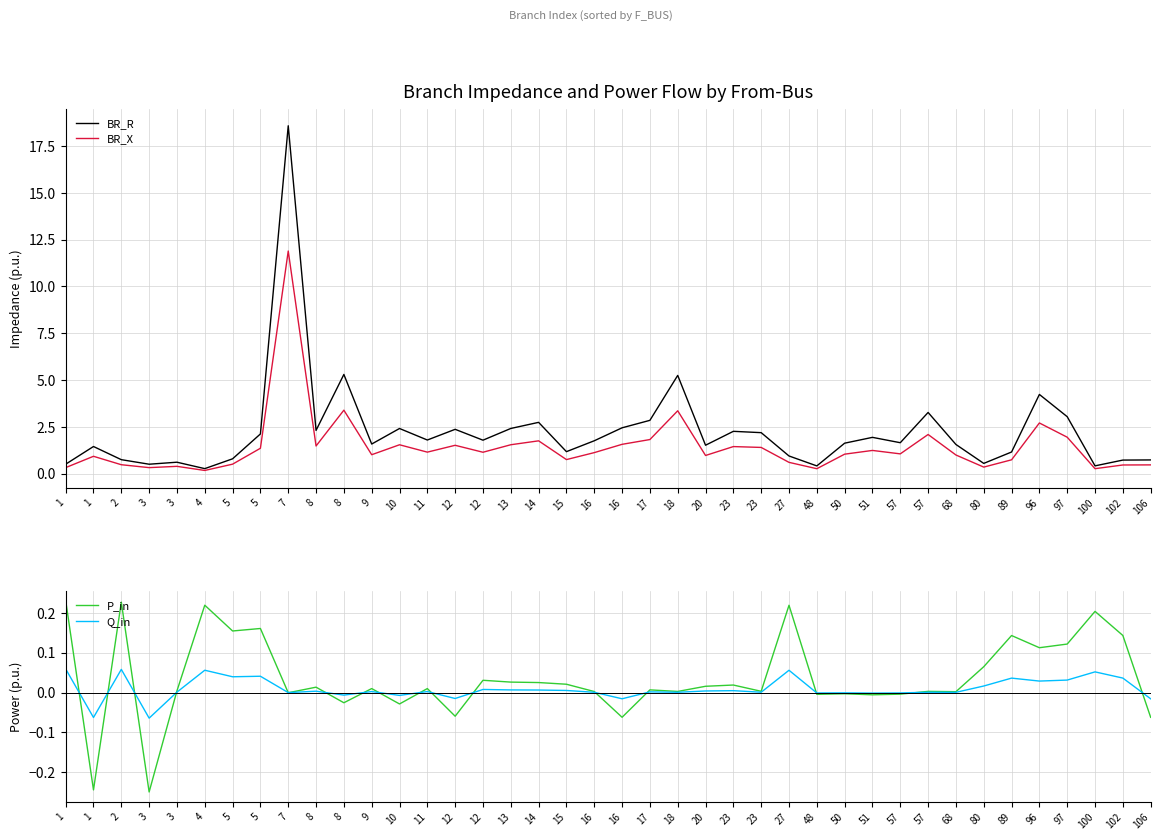

Which series has the widest spread of values?

BR_R